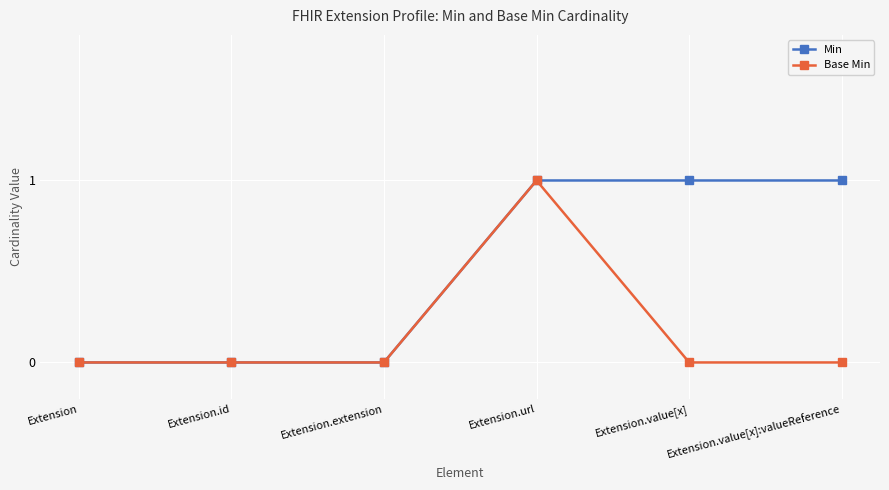

What is the highest value of the Base Min series?

1